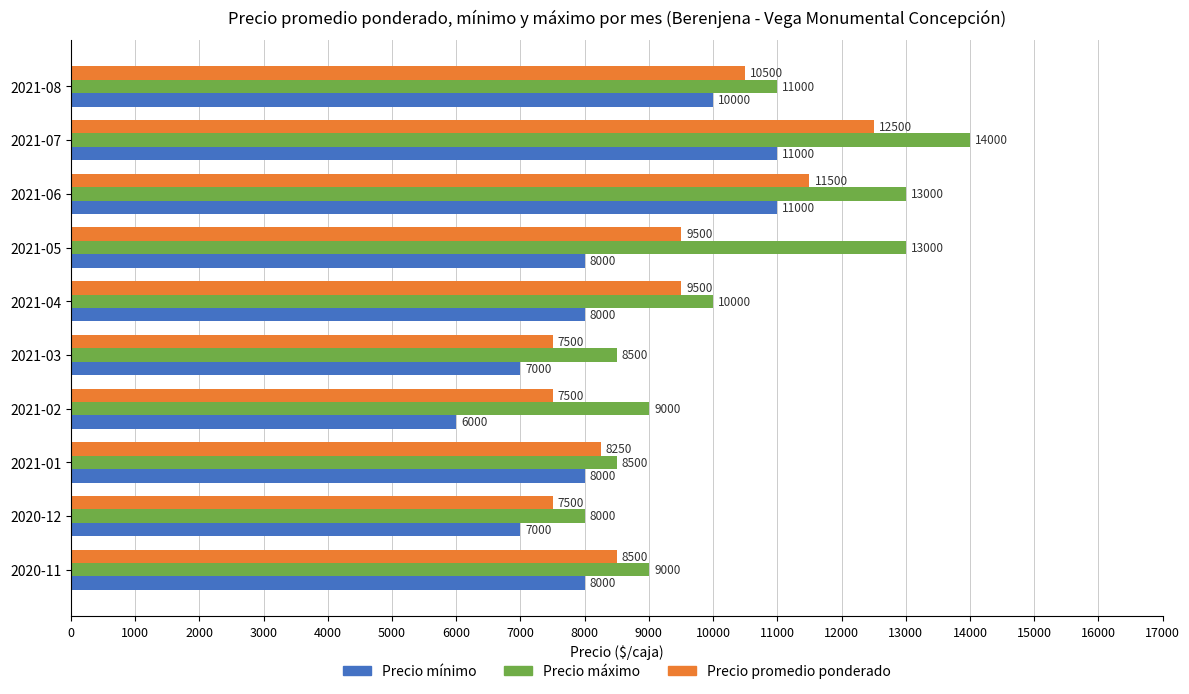

Count the number of data series in this chart.

3